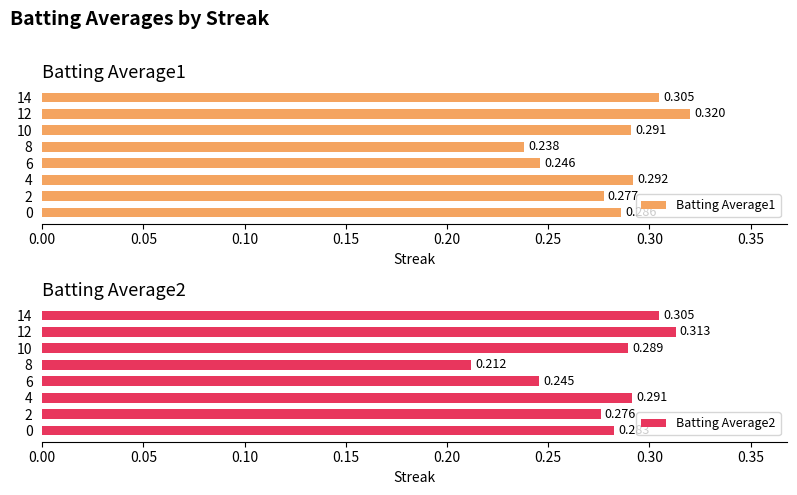

Which series has the largest total across all categories?

Batting Average1